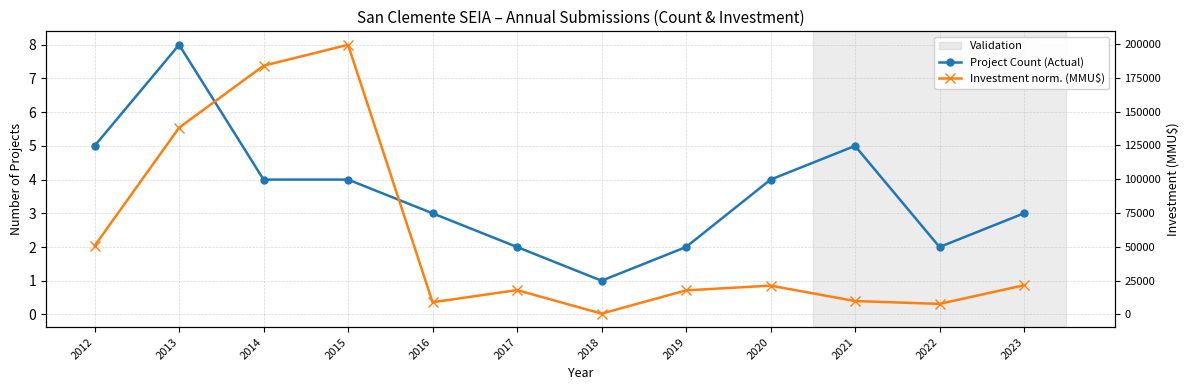

At how many categories does at least one series exceed 1?

11